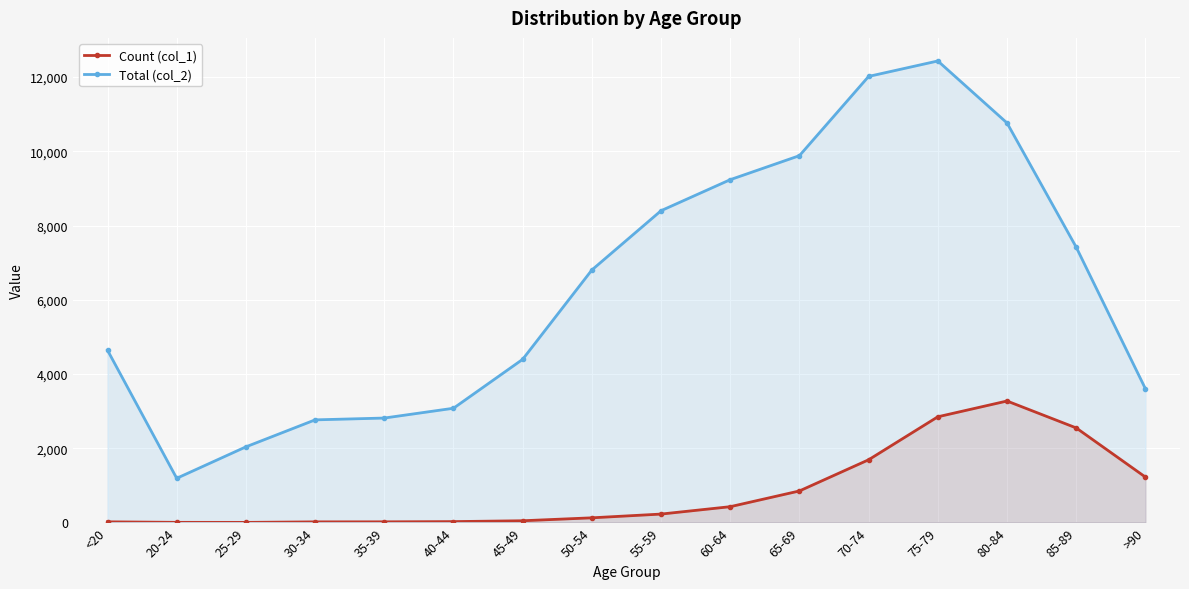

What is the spread (max minus min) of values at 60-64?

8810